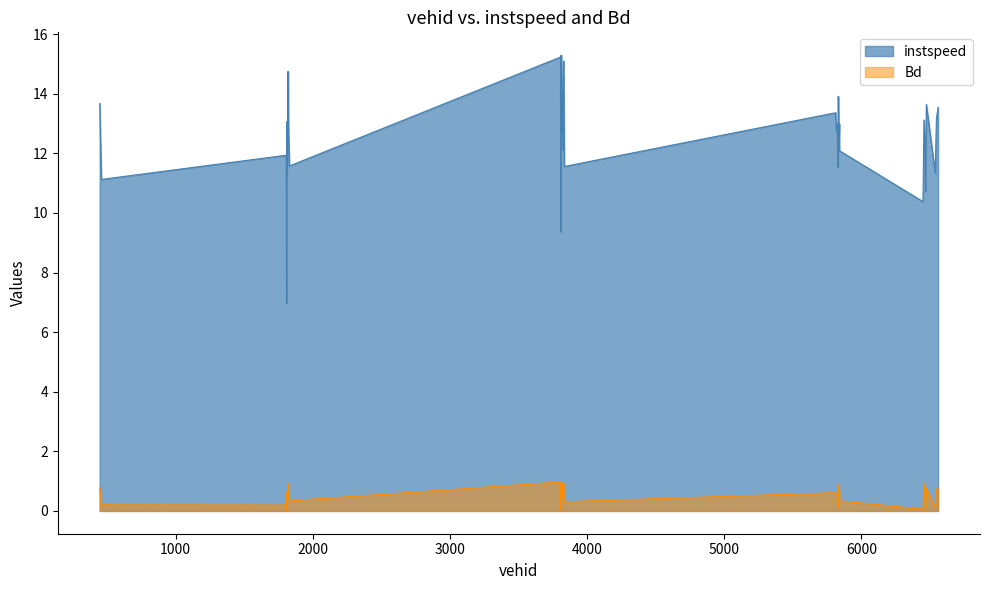

What is the difference between the highest and lowest values at 5819.0?

12.2